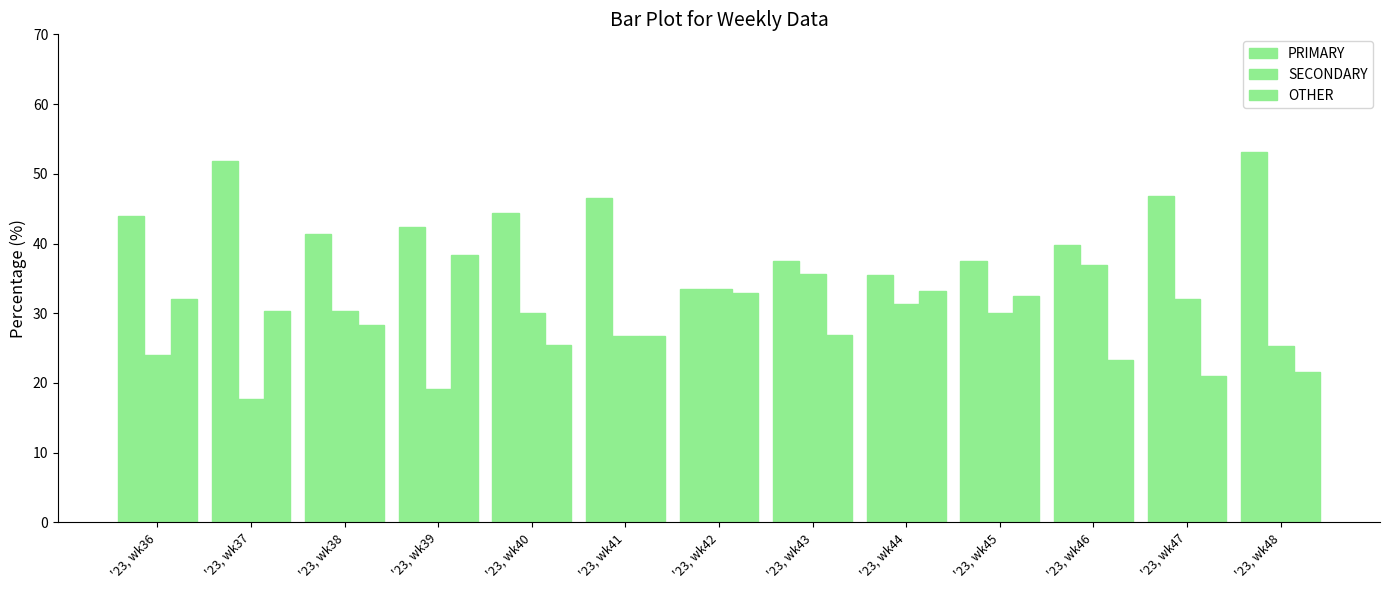

Reading right to left, what are all the values shown in this chart?

PRIMARY: 53.2	46.8	39.8	37.5	35.4	37.6	33.5	46.6	44.4	42.4	41.4	51.9	44.0
SECONDARY: 25.3	32.1	36.9	30.0	31.4	35.6	33.5	26.7	30.1	19.2	30.3	17.7	24.0
OTHER: 21.5	21.1	23.3	32.5	33.2	26.8	32.9	26.7	25.5	38.4	28.3	30.4	32.0